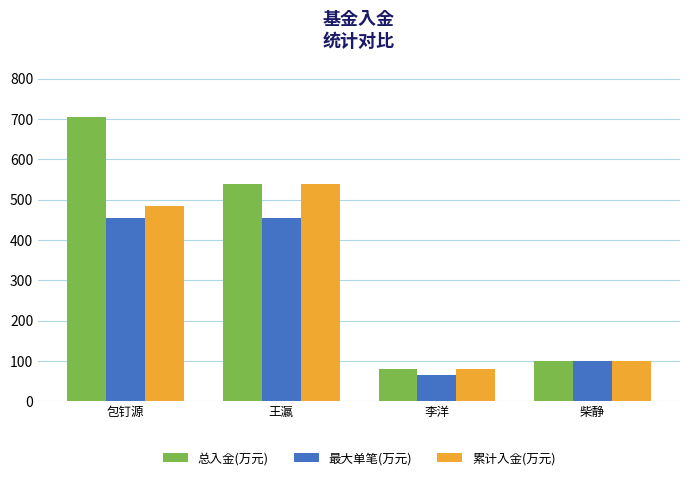

Are the bars horizontal?

No